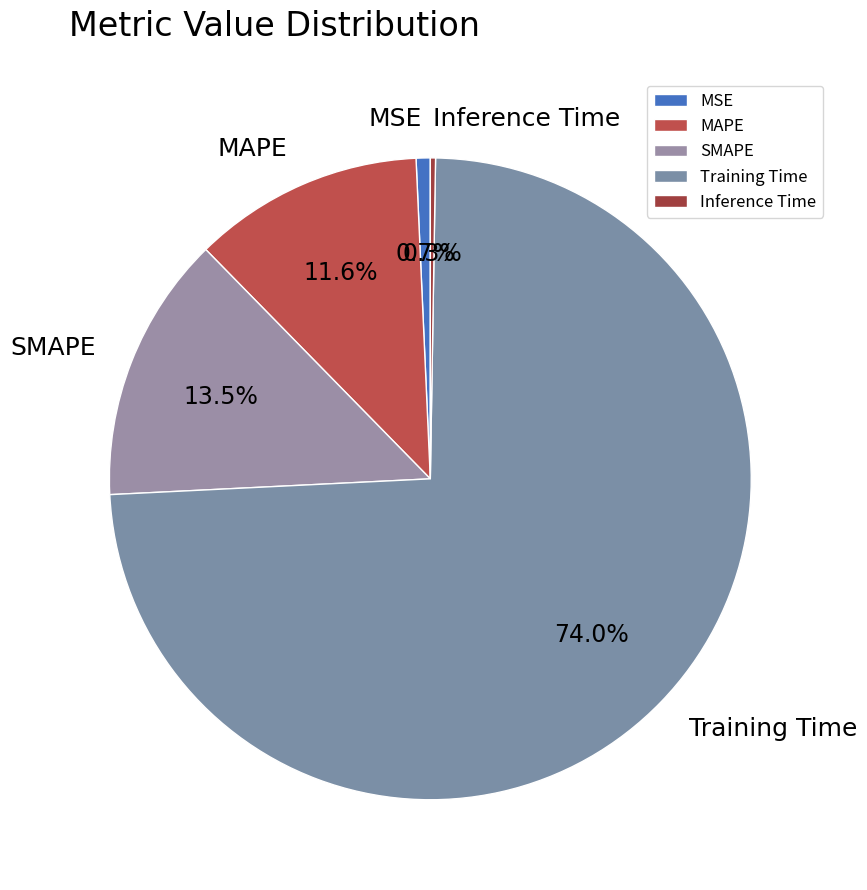

Is there a majority slice in this chart?

Yes